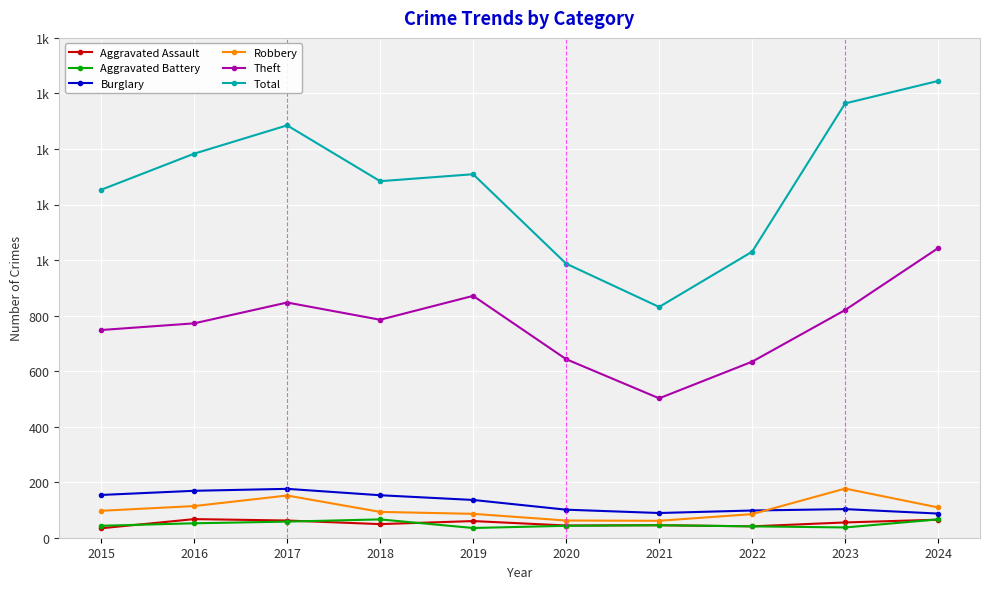

What are all the series names shown in the legend?

Aggravated Assault, Aggravated Battery, Burglary, Robbery, Theft, Total